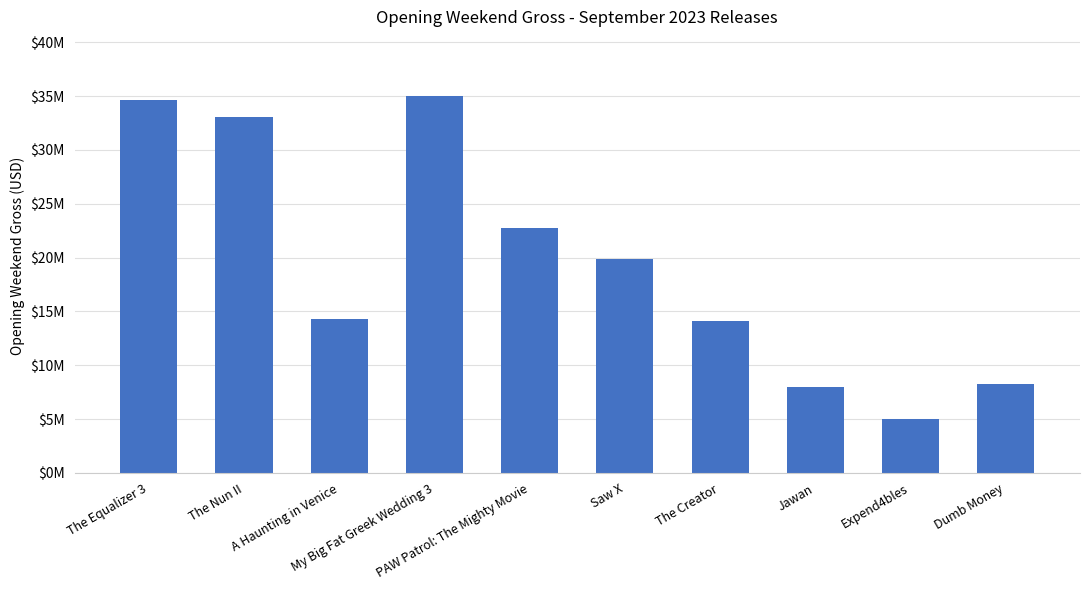

Does the chart contain any negative values?

No